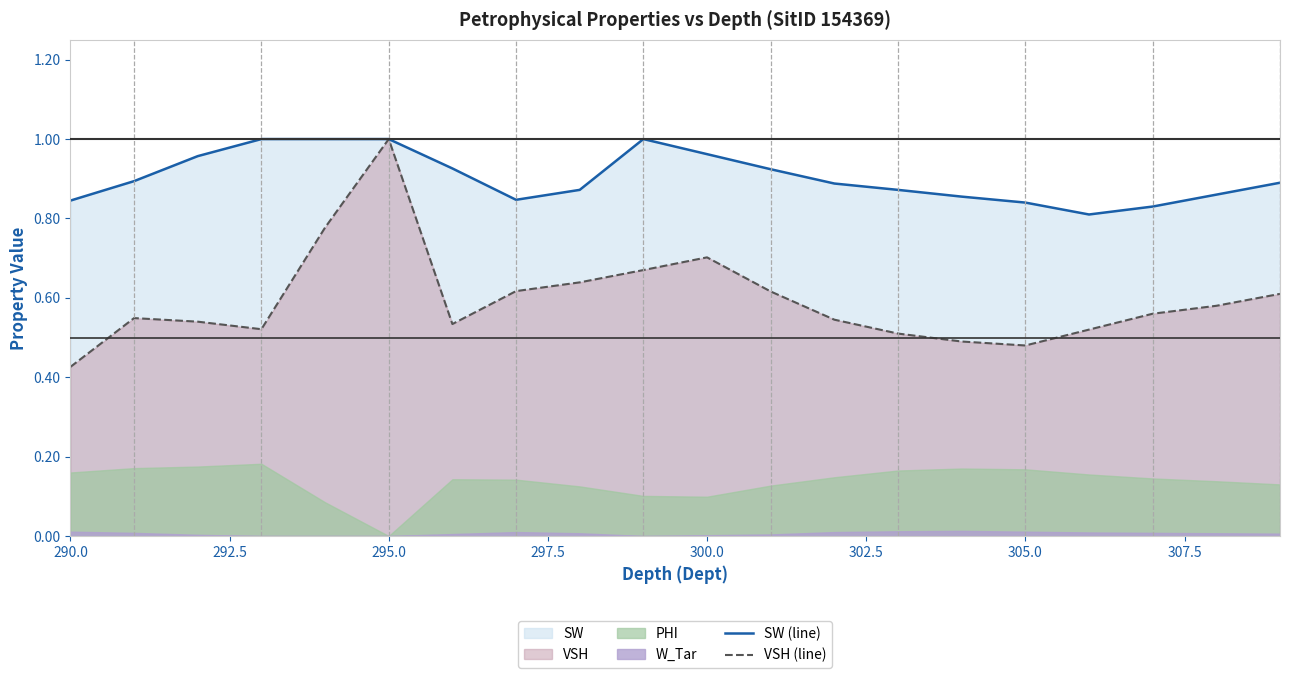

At which label does VSH (line) reach its minimum?

290.0